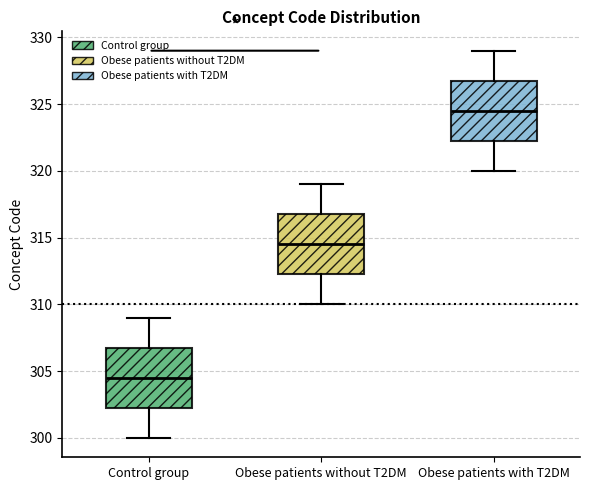

Which box has the highest median line?

Obese patients with T2DM